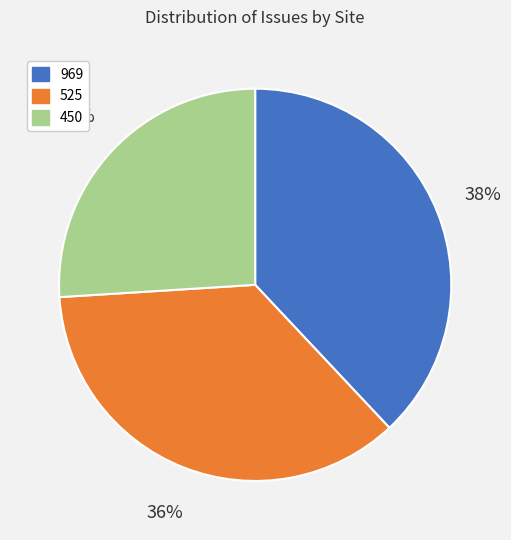

Combined, do 525 and 450 account for over 50%?

Yes